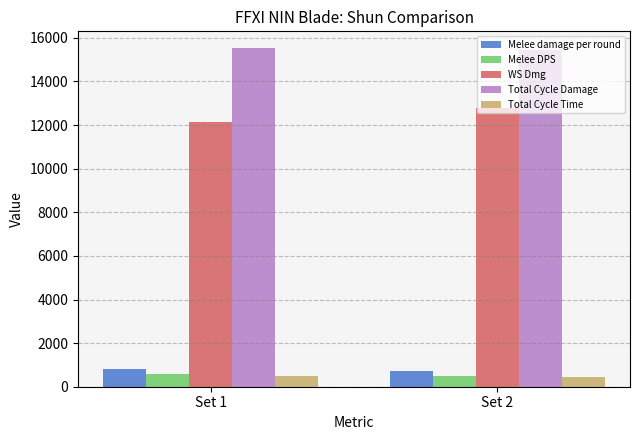

What is the average value of the WS Dmg series?

12462.0